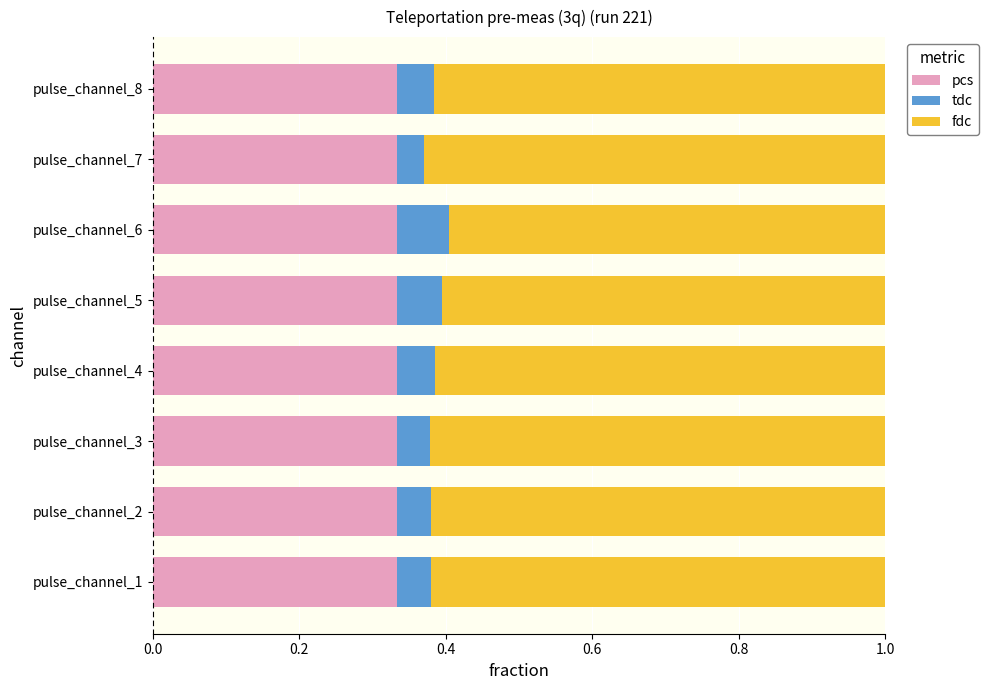

What are all the series names shown in the legend?

pcs, tdc, fdc